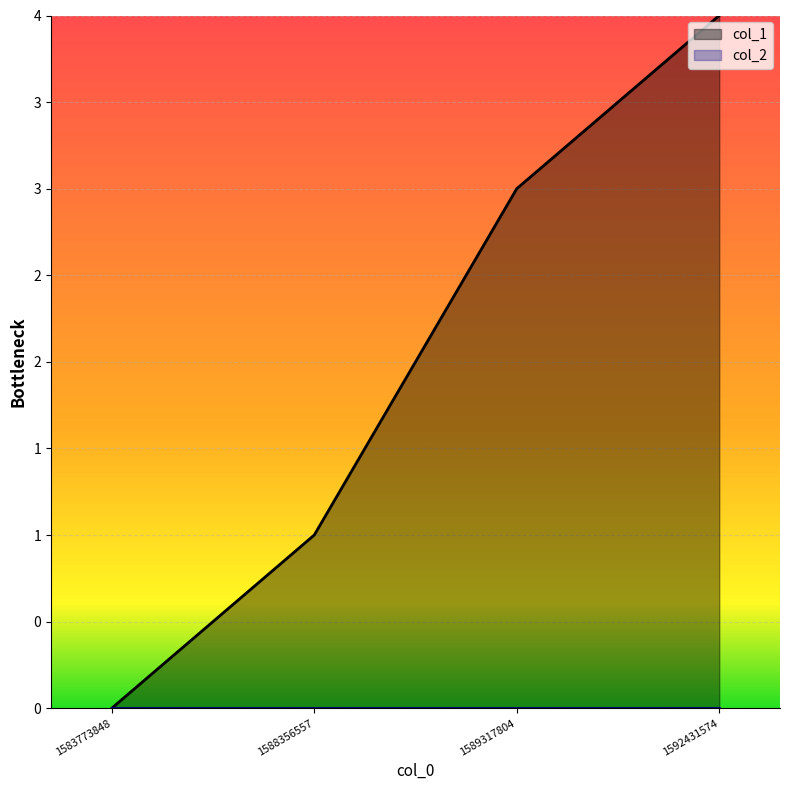

What is the change in value from 1583773848 to 1592431574?

+4